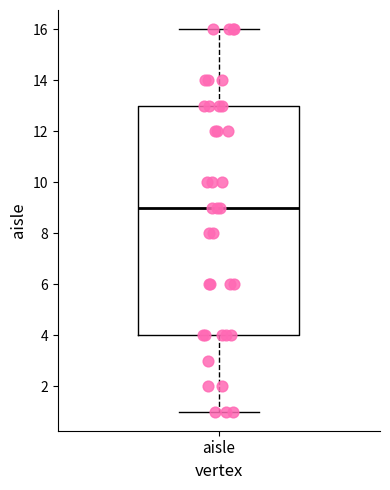

Read this box plot against the y-axis: the position of the median line, the range covered by the box, and the ends of both whiskers. The values are not printed on the chart, so give them approximately, as read against the axis.

median 9, box 4 to 13, whiskers 1 to 16